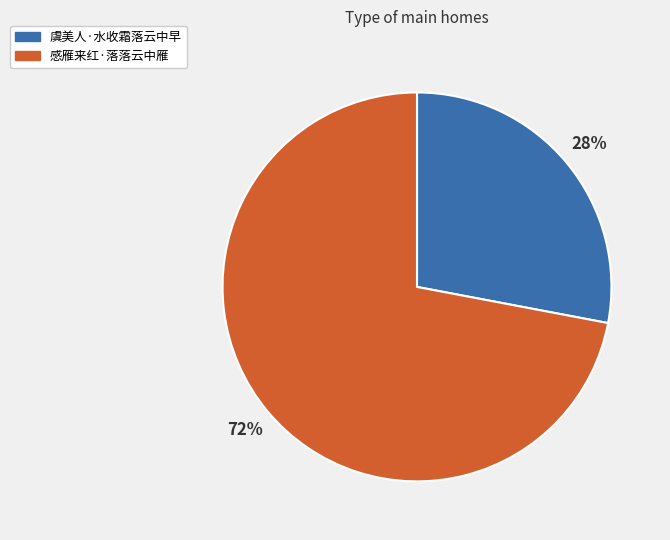

Rank the categories by value from lowest to highest.

虞美人·水收霜落云中早, 感雁来红·落落云中雁